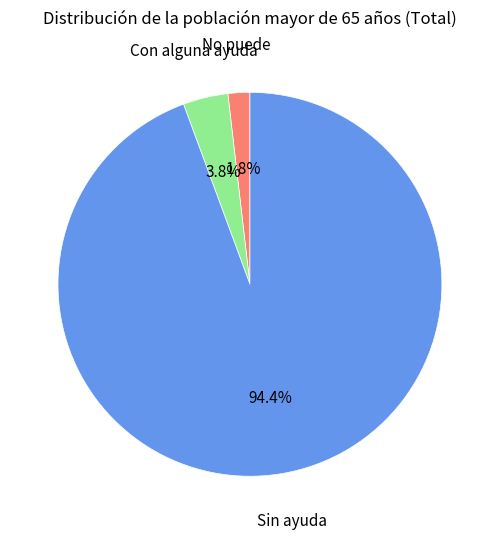

Count the number of slices in the pie.

3